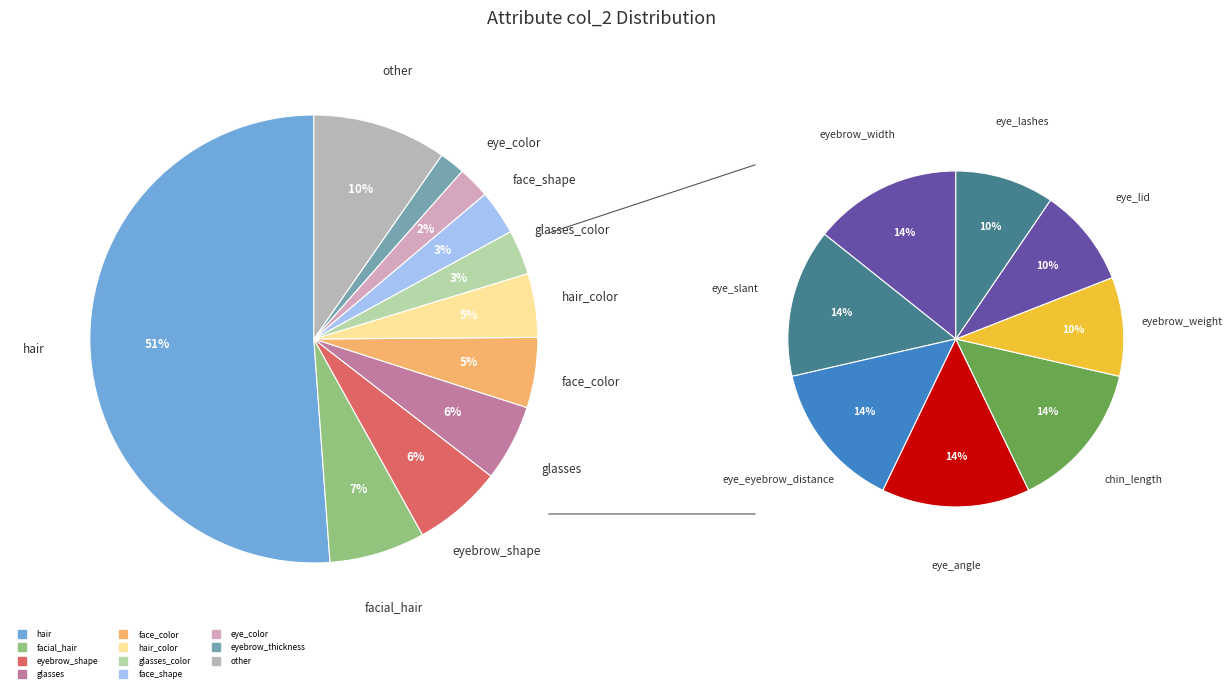

The face_shape slice represents 3% of the pie. True or false?

True